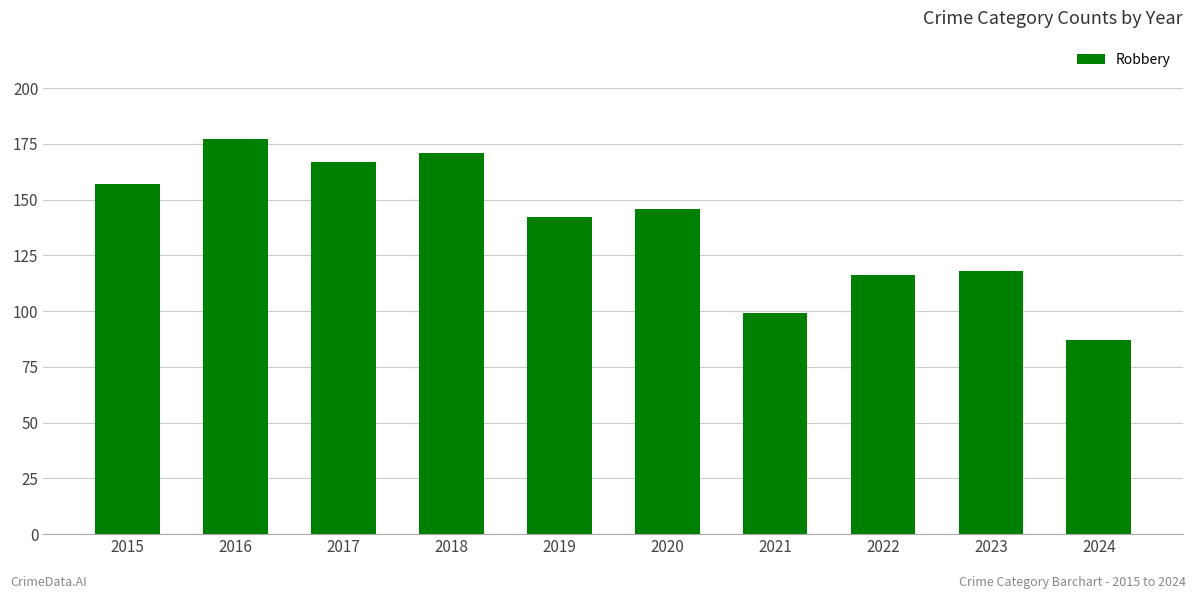

What is the minimum value shown in the chart?

87